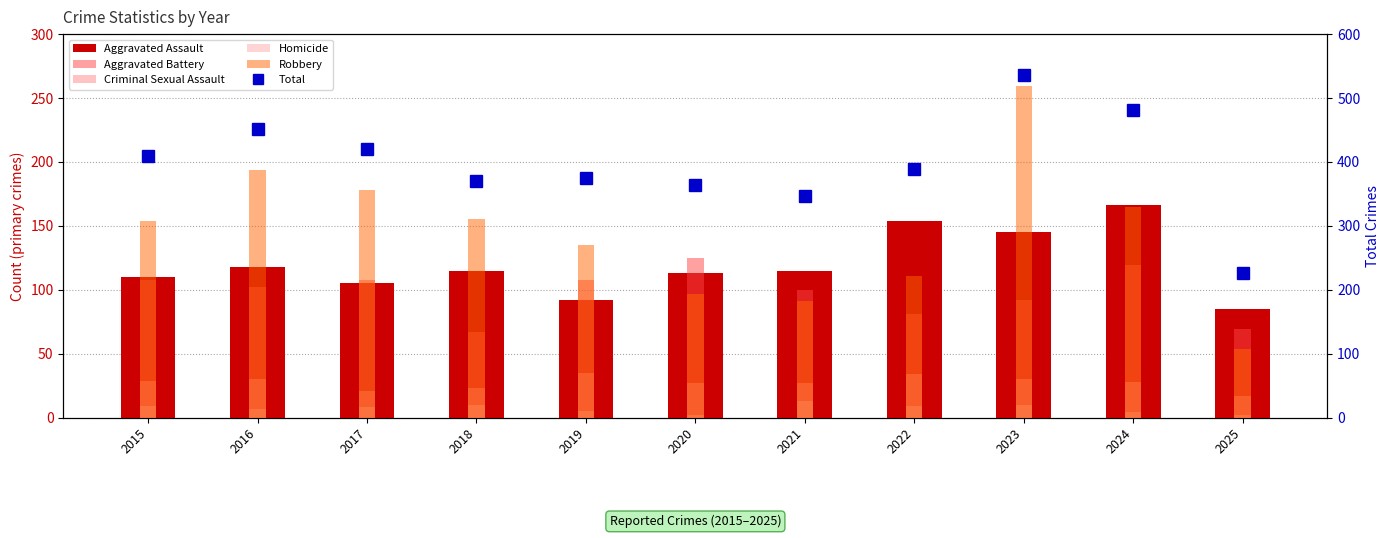

Read the Robbery value at 2017, to the nearest 5.

180